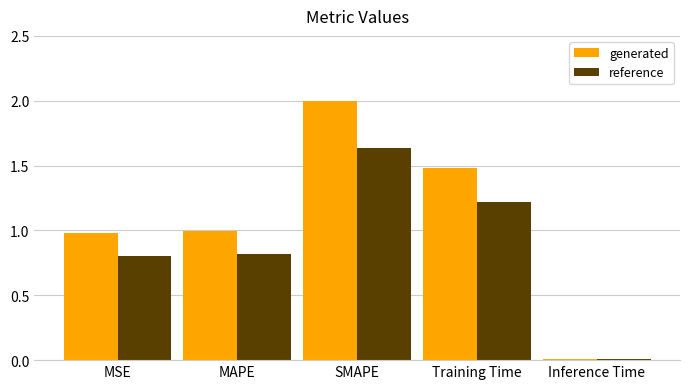

Which series changed the most between SMAPE and Inference Time?

generated